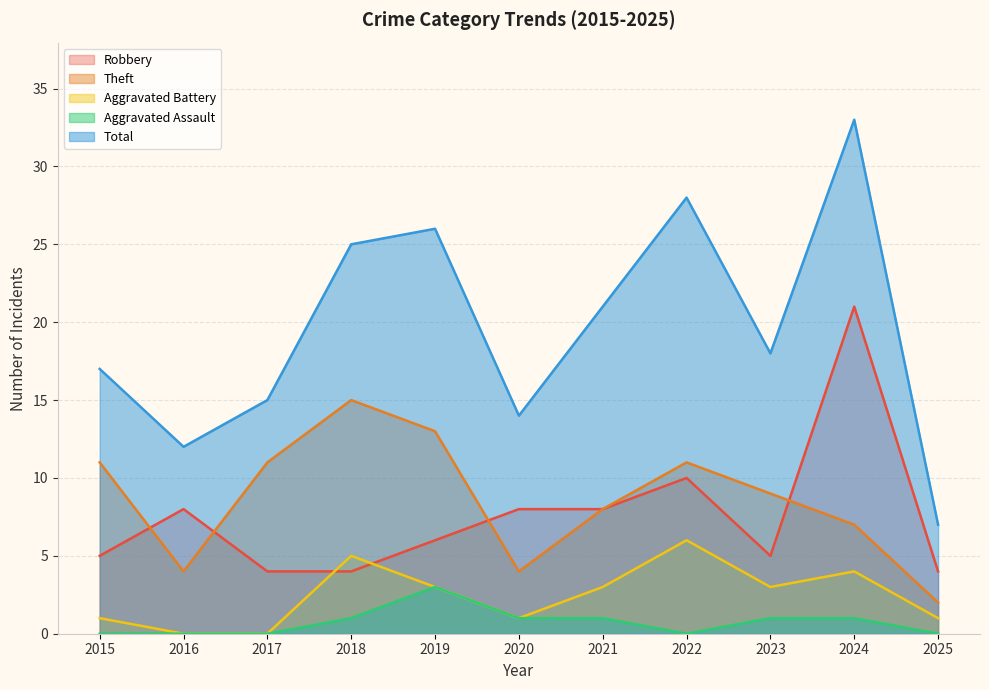

Is the value of Total at 2015 greater than the value of Aggravated Assault at 2017?

Yes